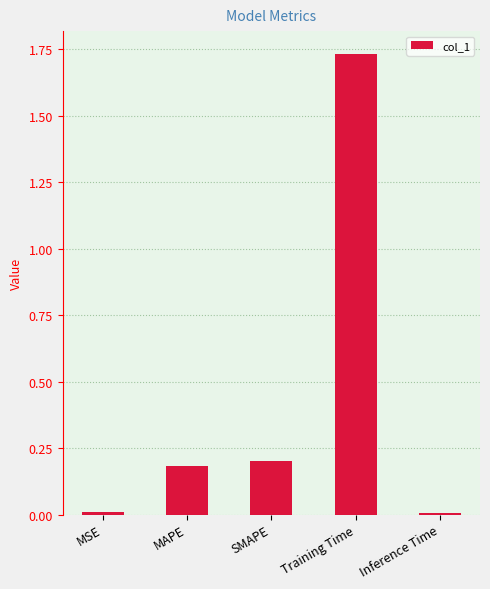

Which has a higher value, Training Time or MAPE?

Training Time